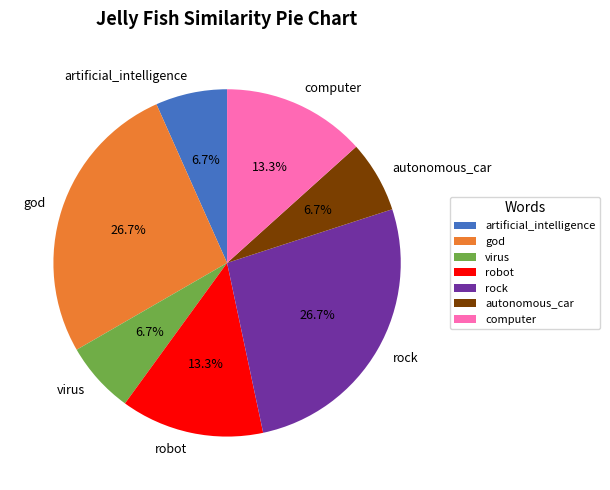

Does artificial_intelligence represent more than half of the total?

No